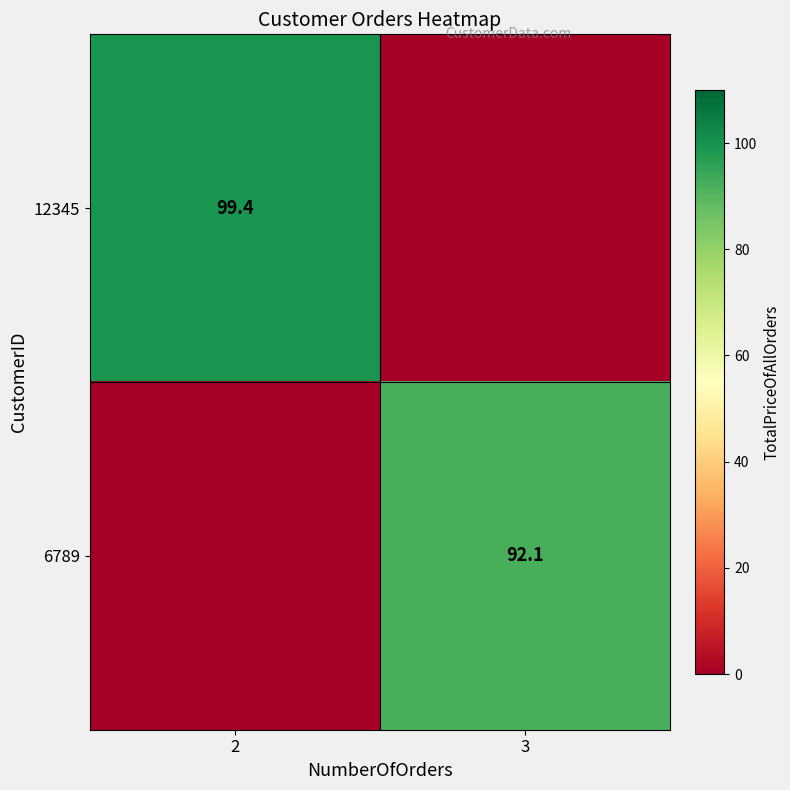

True or false: 6789 has a value of 92.1 at 3.

True